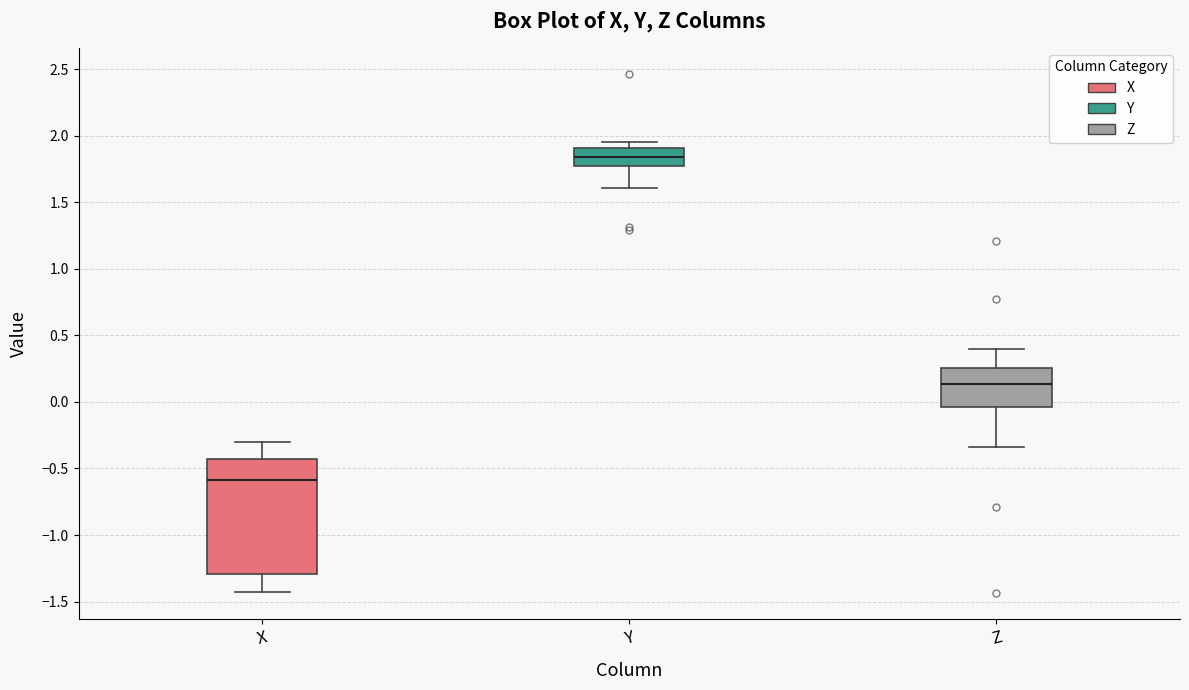

Reading left to right, transcribe this box plot: for each box, give where its median line is, the range the box spans, and where its two whiskers end, as read against the y-axis. The values are not printed on the chart, so give them approximately, as read against the axis.

X: median -0.60, box -1.30 to -0.45, whiskers -1.40 to -0.30
Y: median 1.85, box 1.75 to 1.90, whiskers 1.60 to 1.95
Z: median 0.15, box -0.05 to 0.25, whiskers -0.35 to 0.40